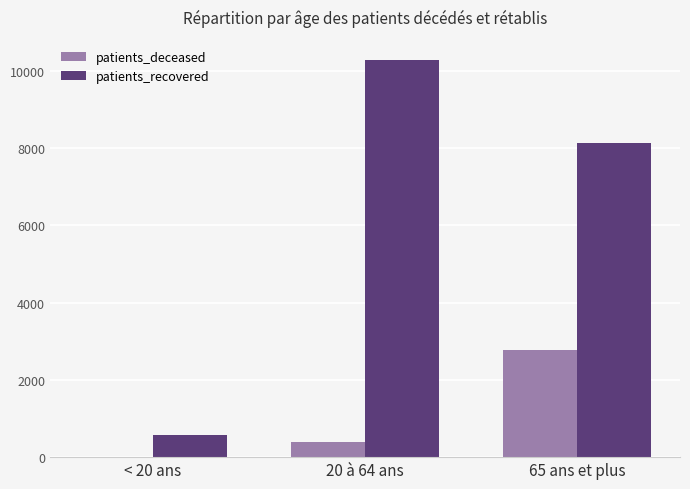

At which label is patients_deceased closest to 1393?

20 à 64 ans